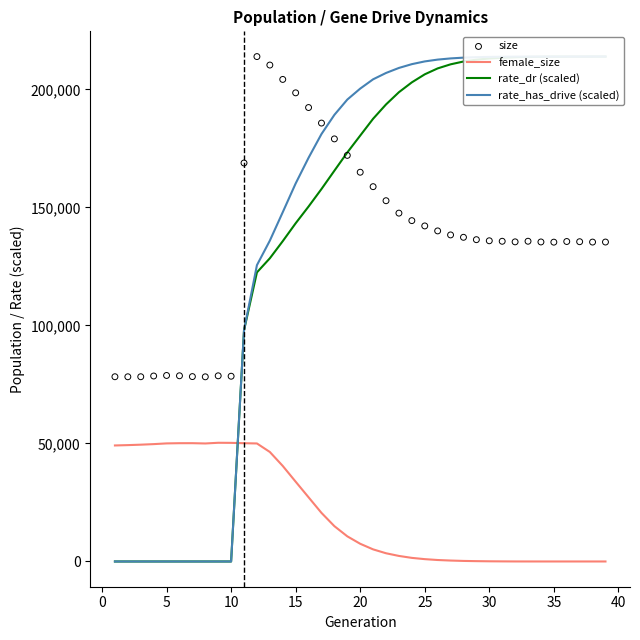

At how many categories does at least one series exceed 9738?

39